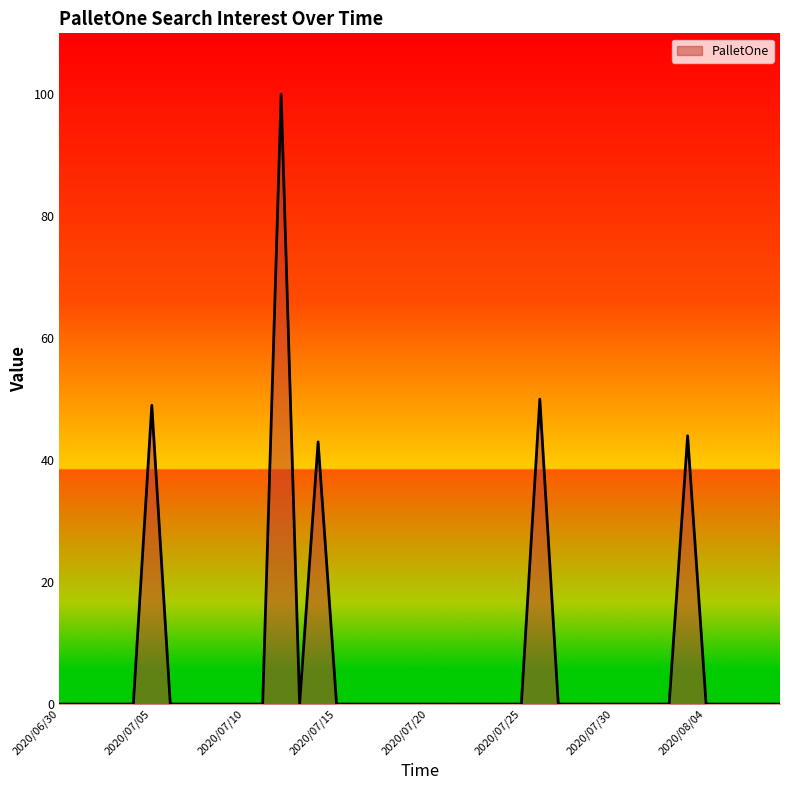

What is the maximum value shown in the chart?

100